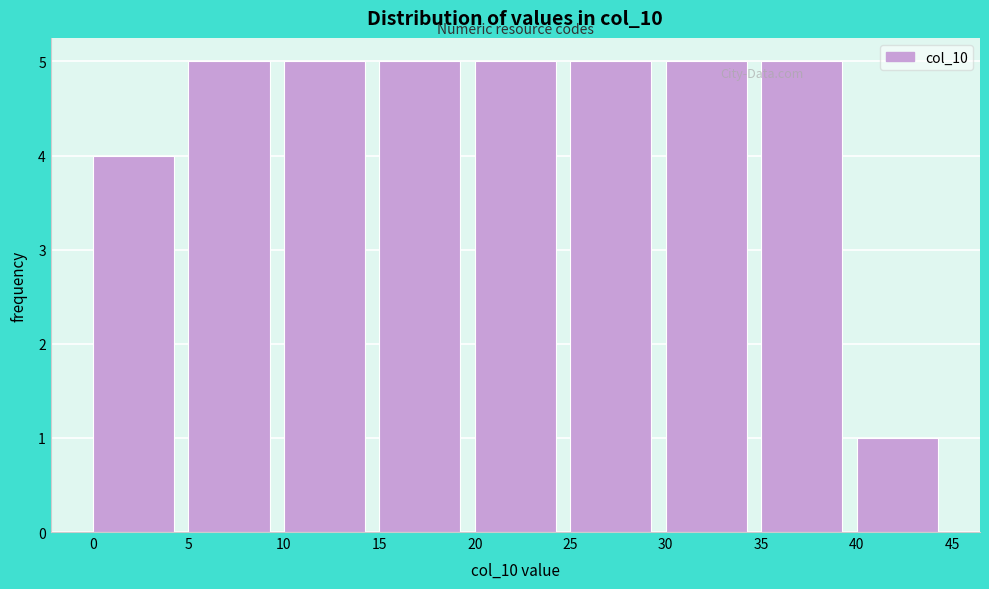

What is the height of the bar covering 35 to 40 on the x-axis? The values are not printed on the chart, so give them approximately, as read against the axis.

5